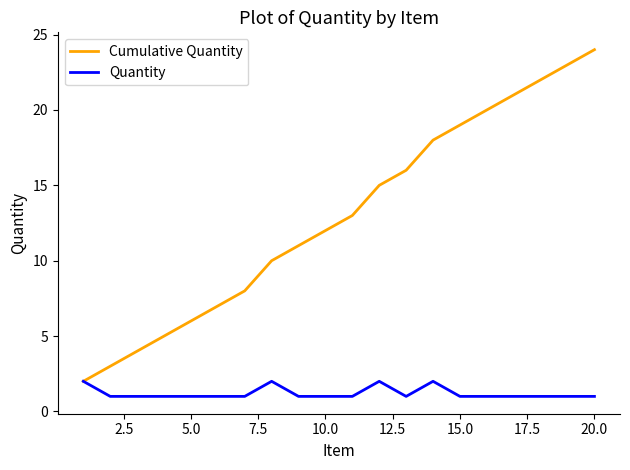

Rank the series by their maximum value, from lowest to highest.

Quantity, Cumulative Quantity